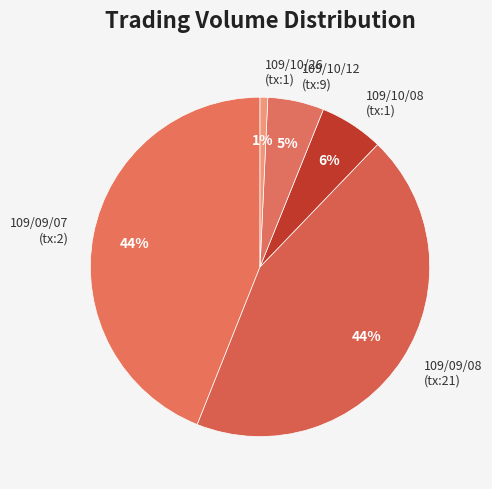

Which slice is the smallest?

109/10/26